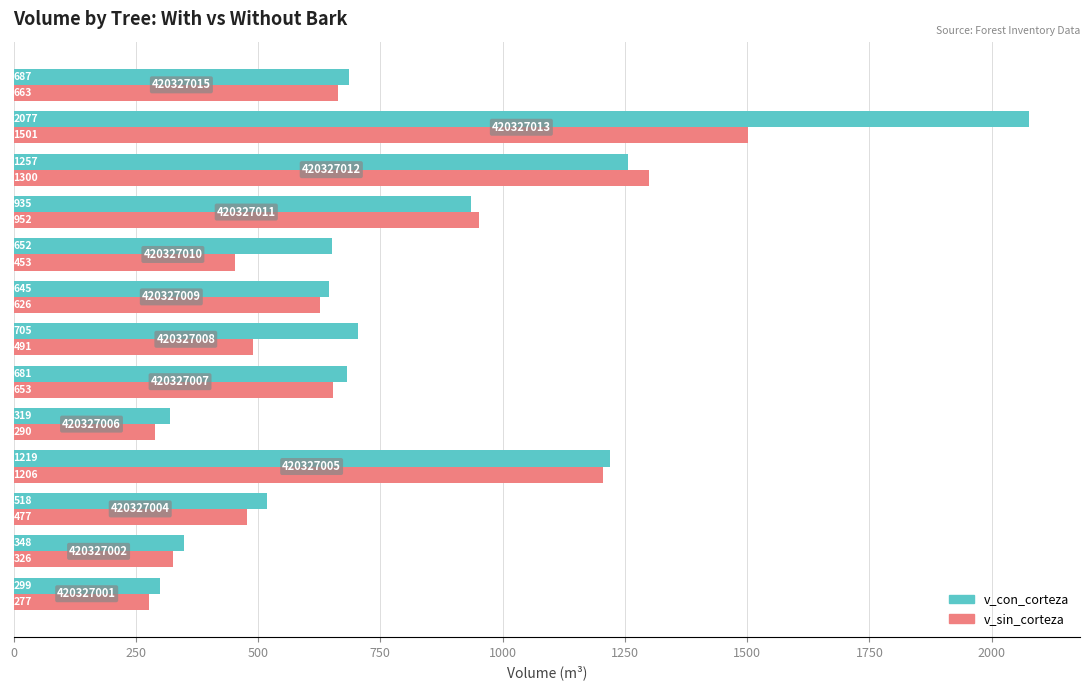

Which series has the largest range (max minus min)?

v_con_corteza